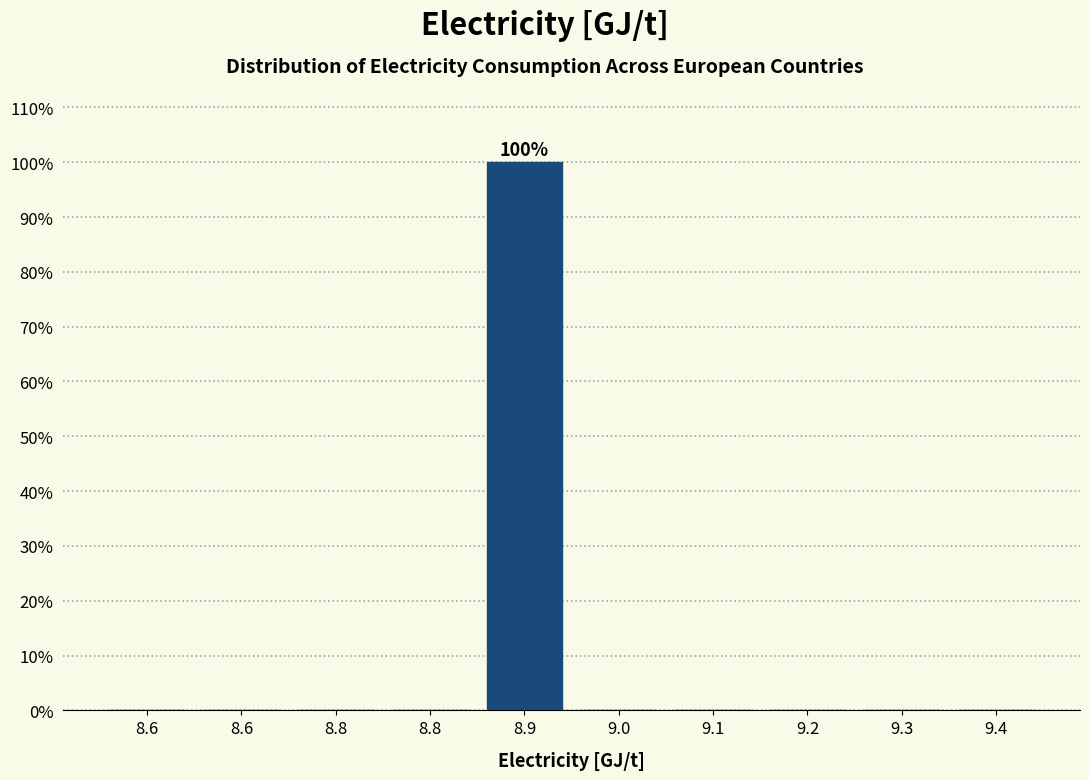

How many categories are shown in the chart?

10